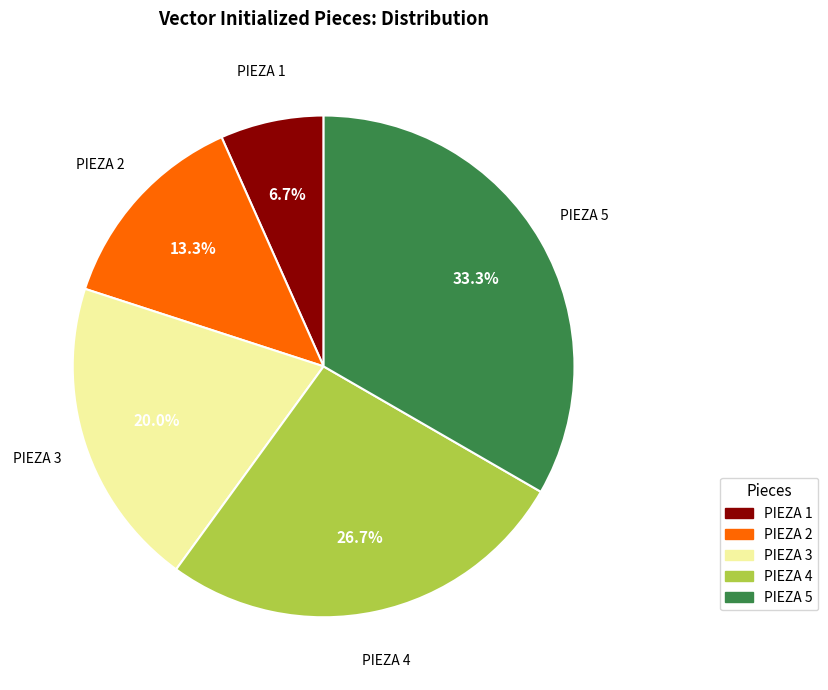

The PIEZA 5 slice represents 19% of the pie. True or false?

False